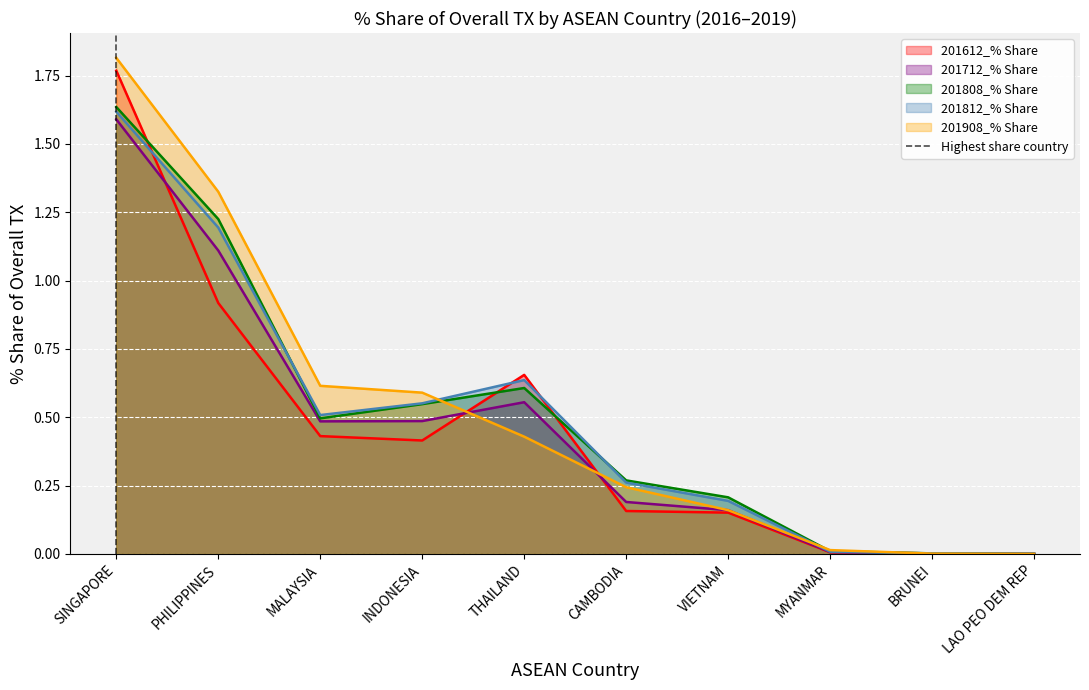

The 201908_% Share series shows 1.8 at SINGAPORE. True or false?

True